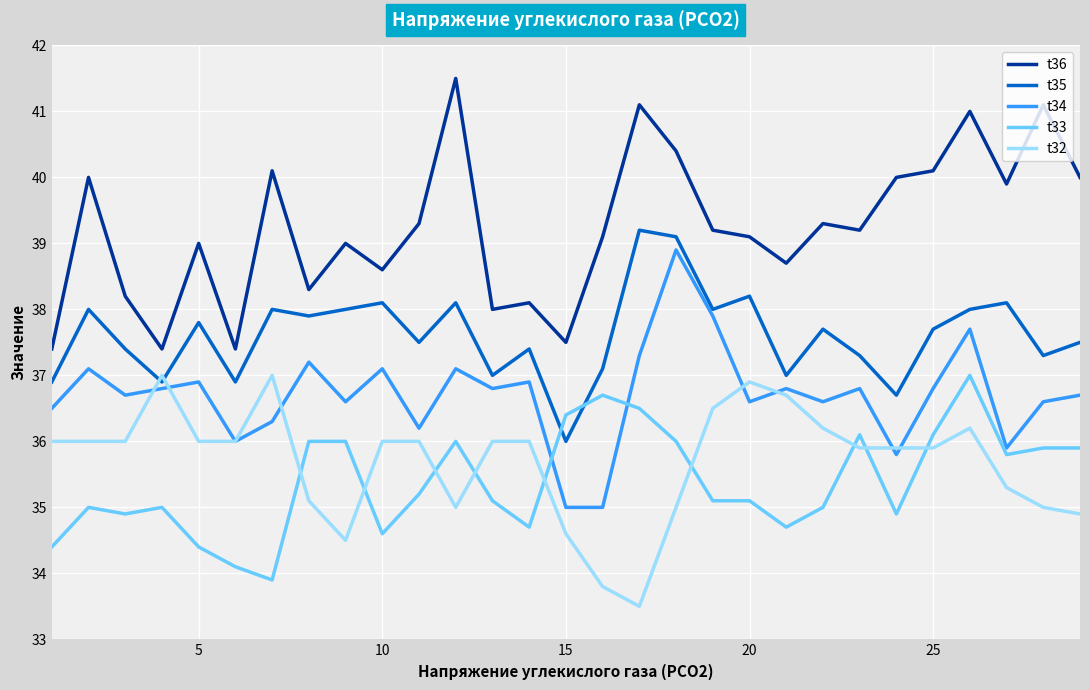

Which series has the largest total across all categories?

t36